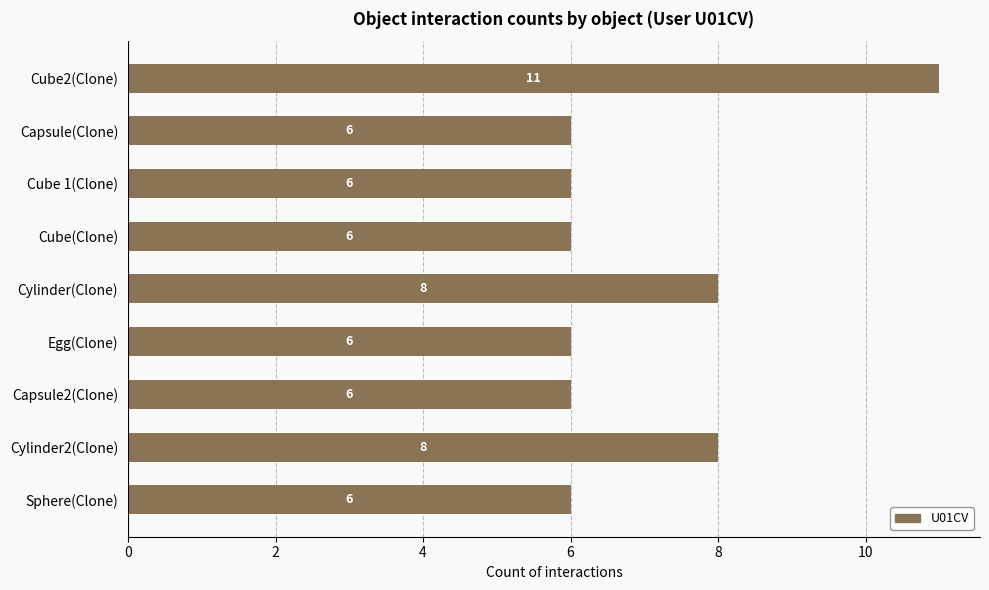

Count the number of values greater than 6.

3